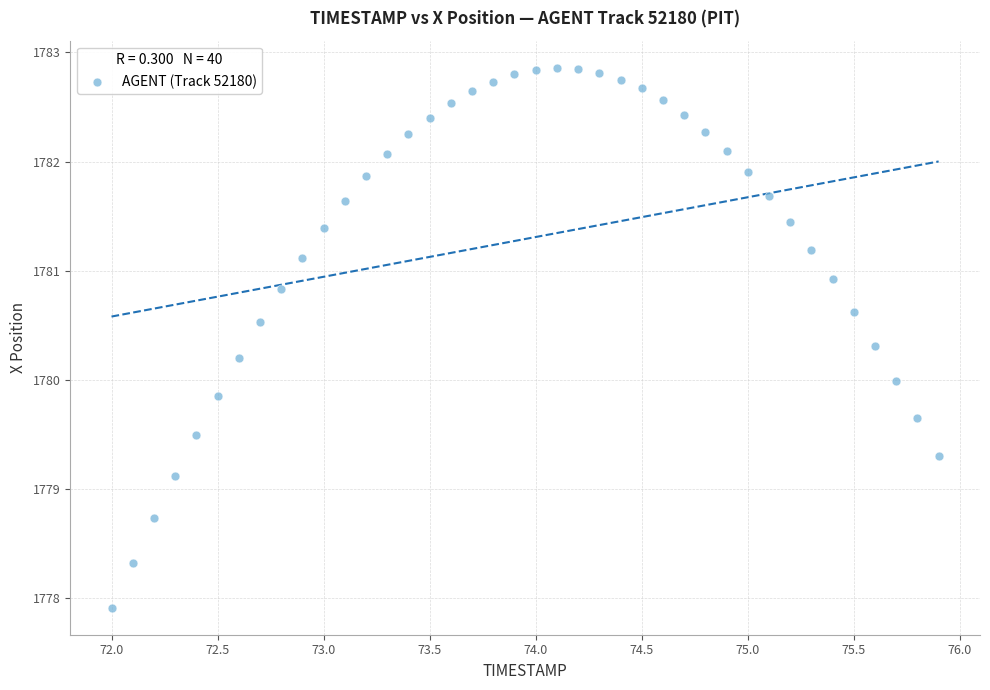

What is the range of X values (max minus min)?

3.9